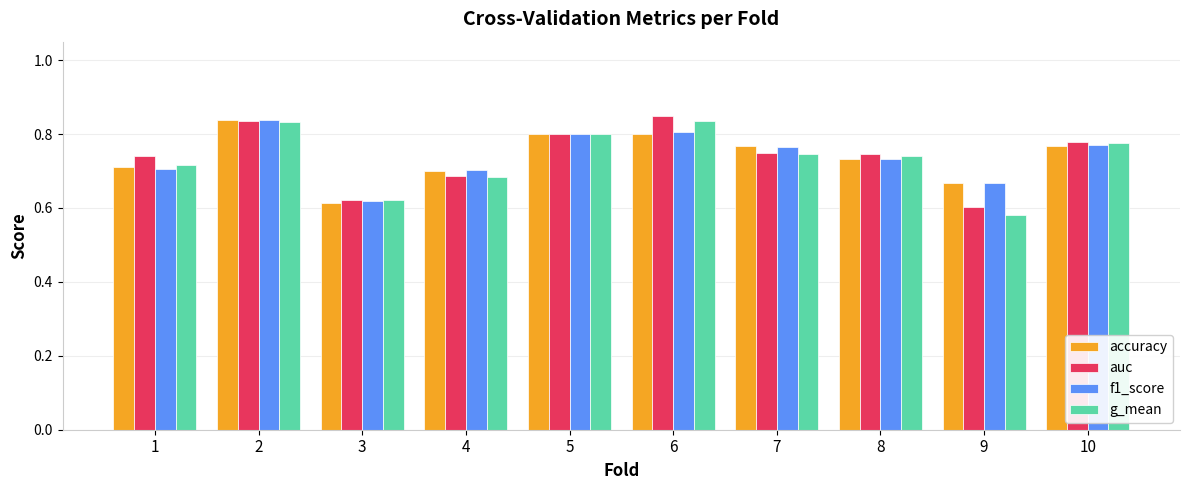

Where is f1_score nearest to the value 0?

3